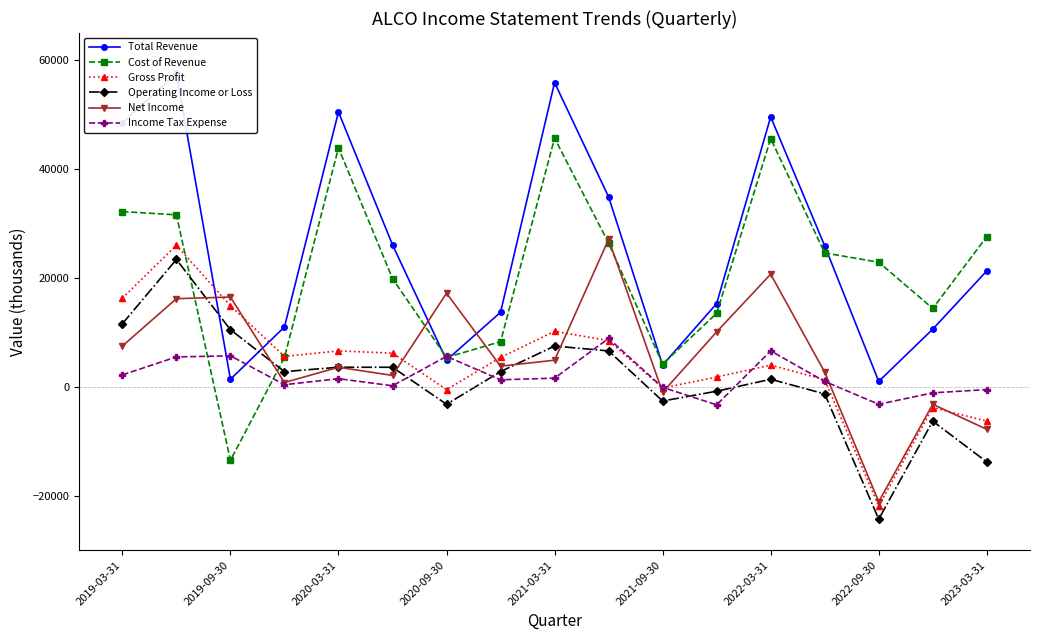

How many interior local peaks does the Cost of Revenue series have?

3